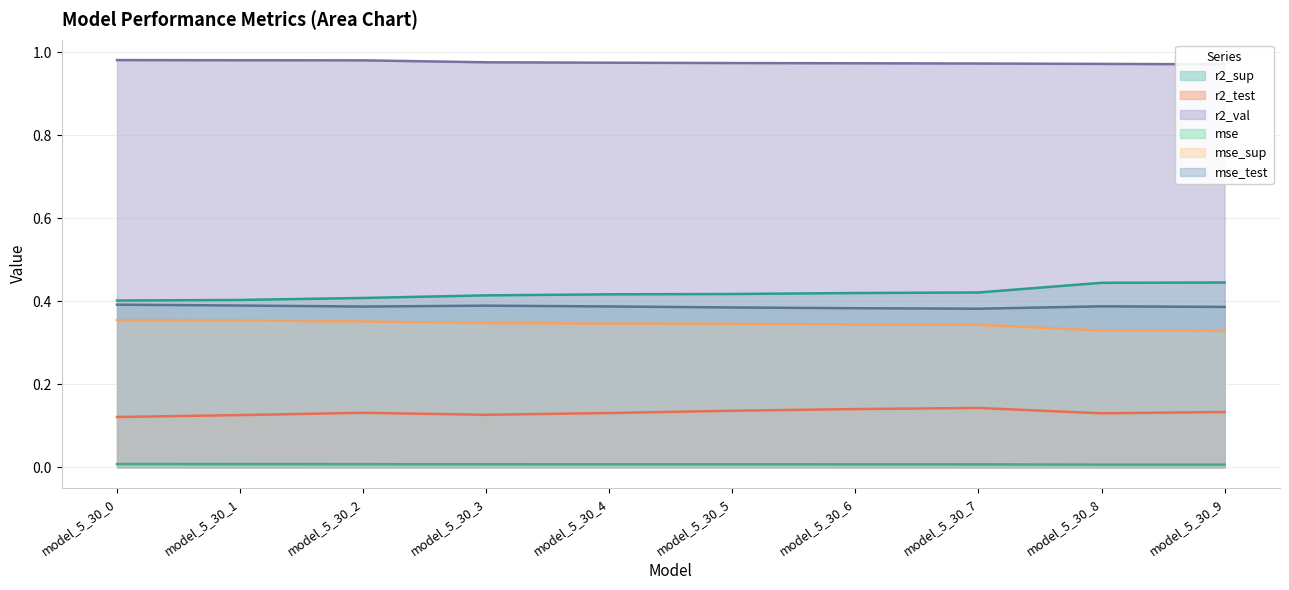

The mse_sup series shows 0.6 at model_5_30_3. True or false?

False